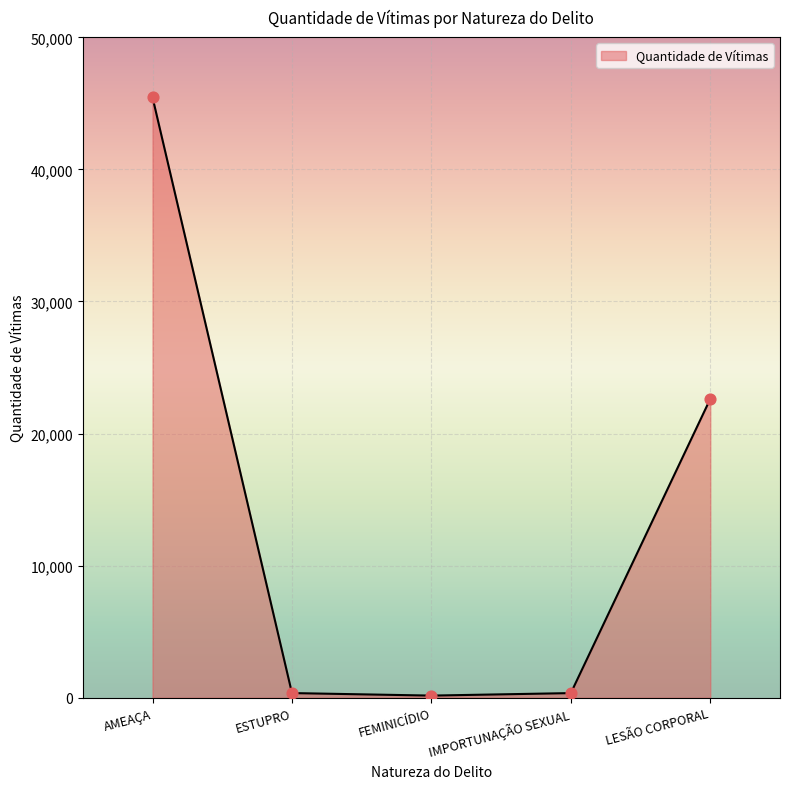

Between AMEAÇA and FEMINICÍDIO, which is larger?

AMEAÇA